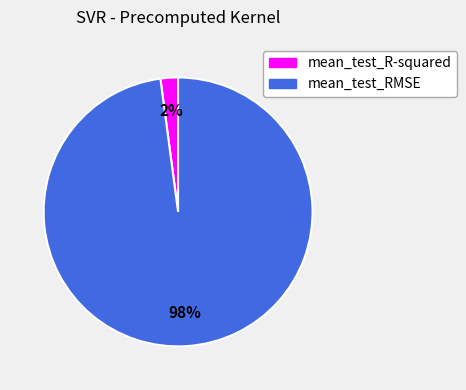

Between mean_test_RMSE and mean_test_R-squared, which is larger?

mean_test_RMSE